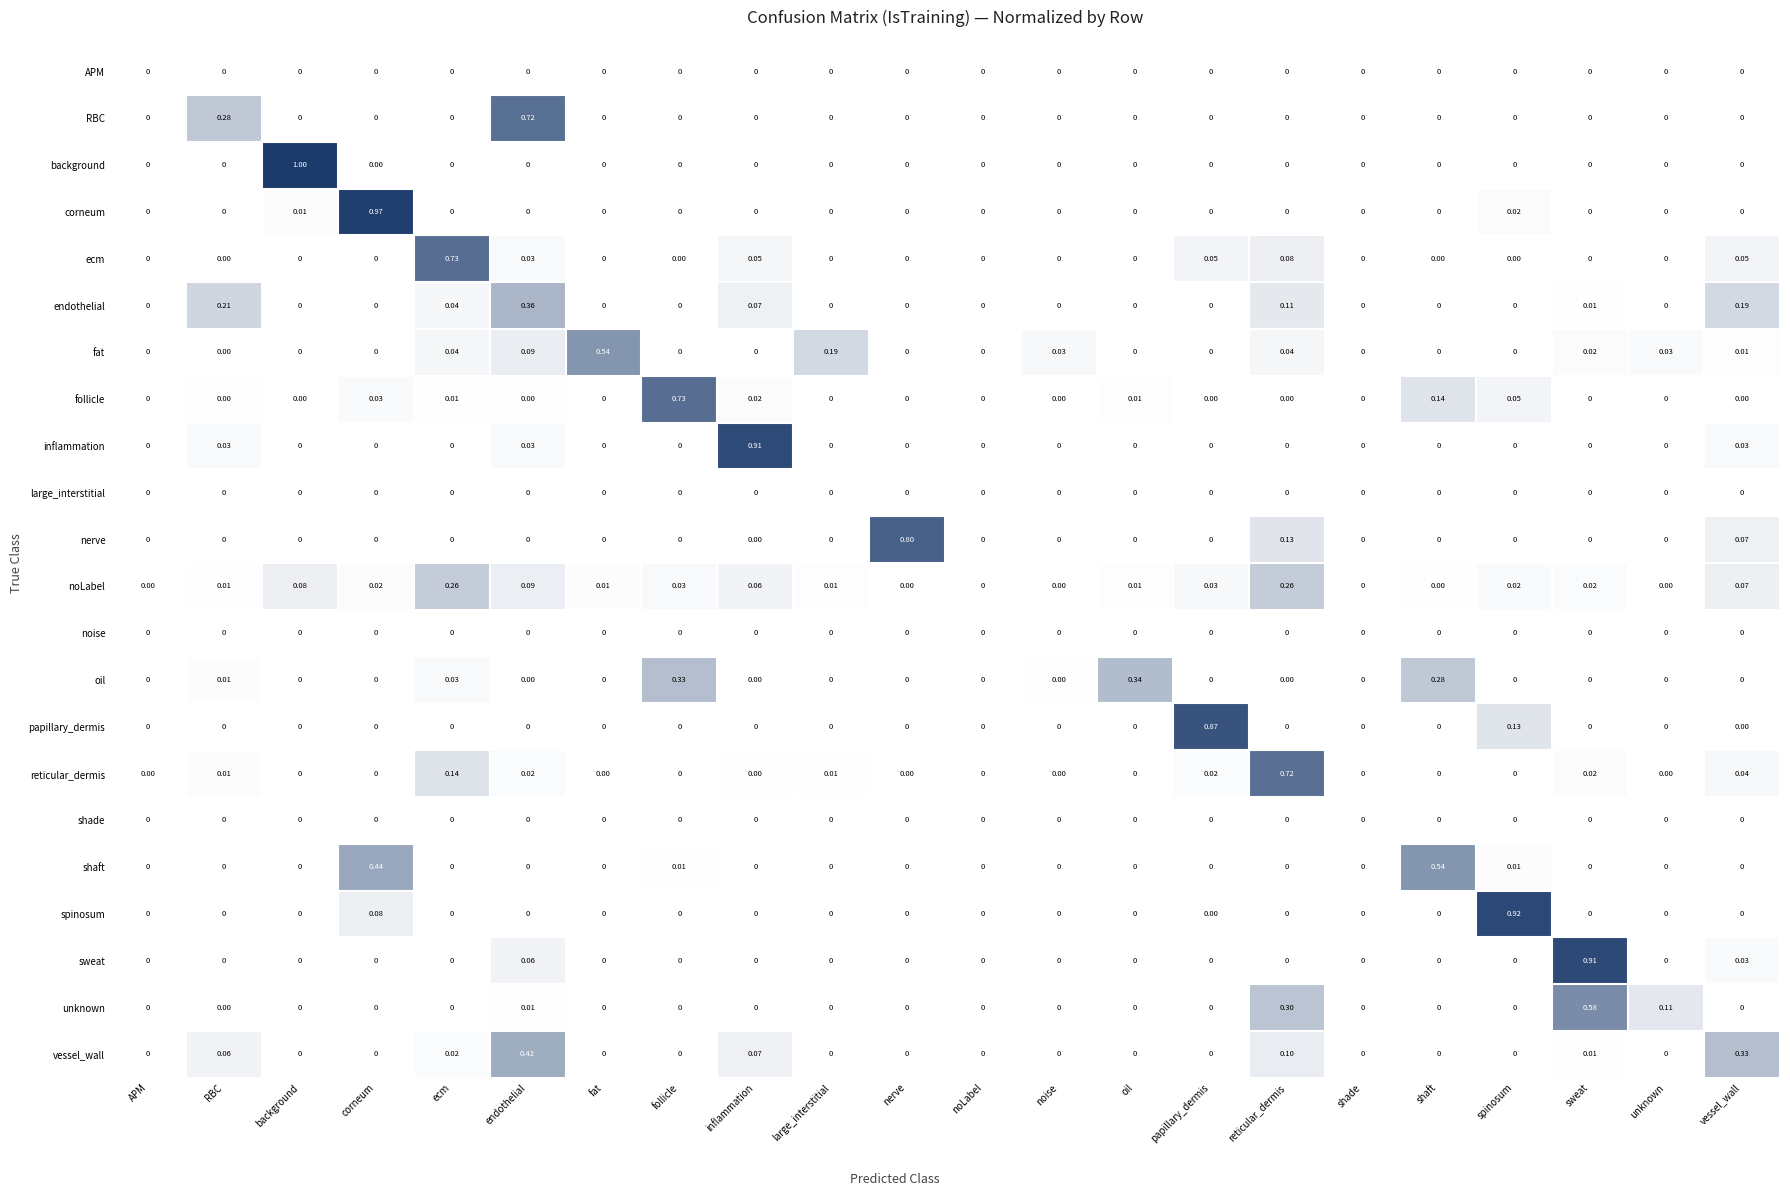

Which label corresponds to the largest value in the chart?

background